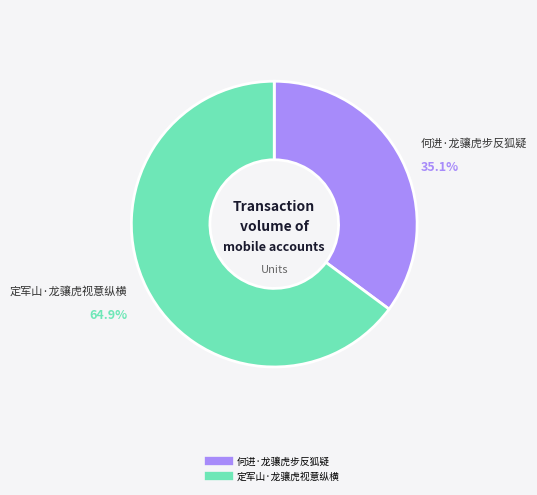

To the nearest percent, what is the difference between the 定军山·龙骧虎视意纵横 and 何进·龙骧虎步反狐疑 slice percentages?

30%